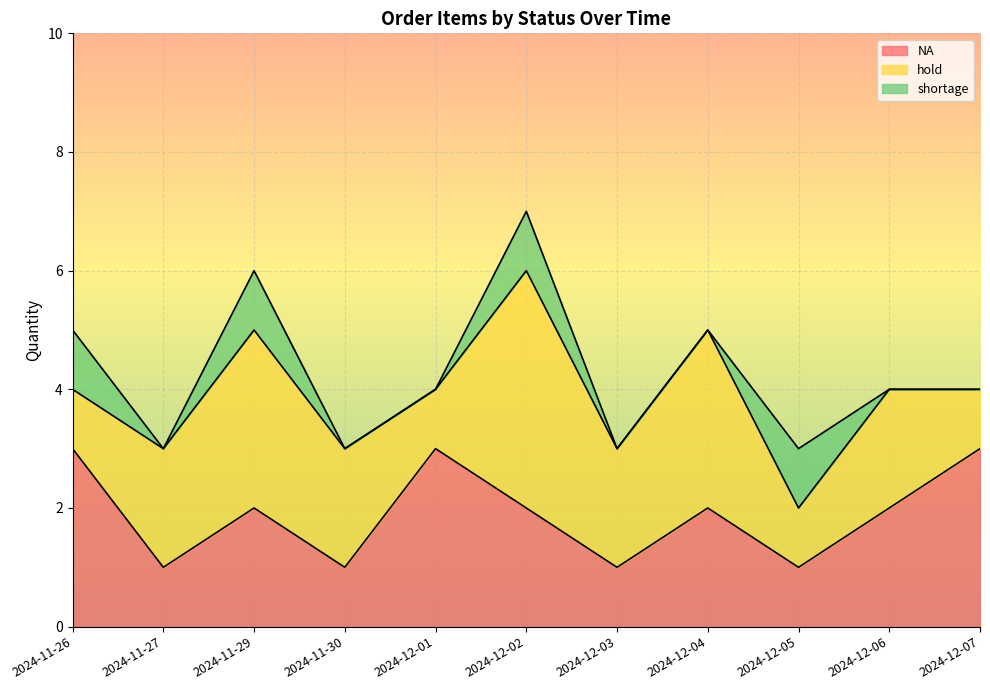

What is the difference between the shortage values at 2024-11-29 and 2024-12-04?

1